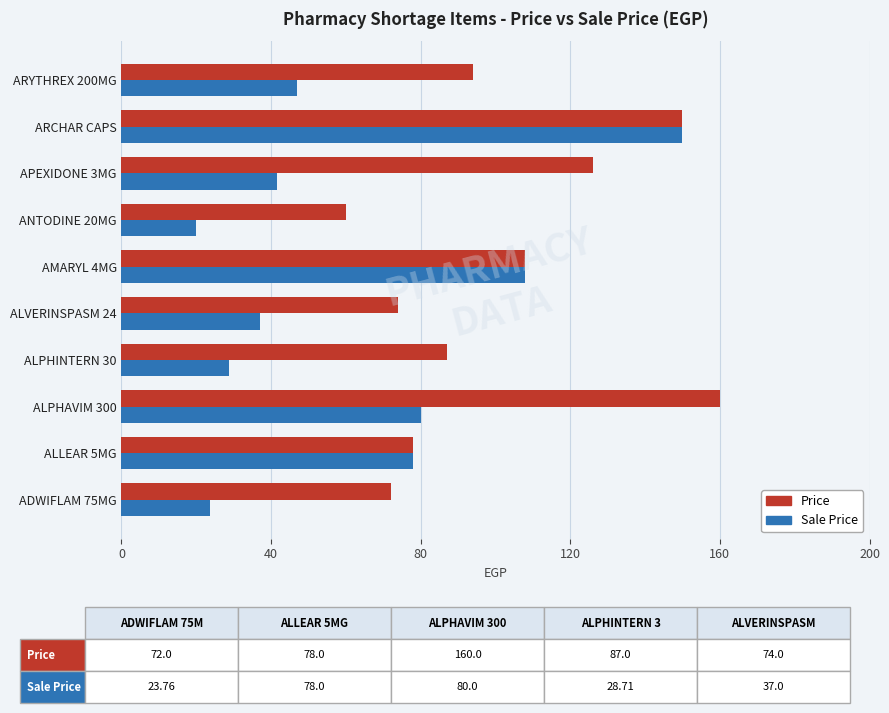

At which label is Price closest to 110?

AMARYL 4MG